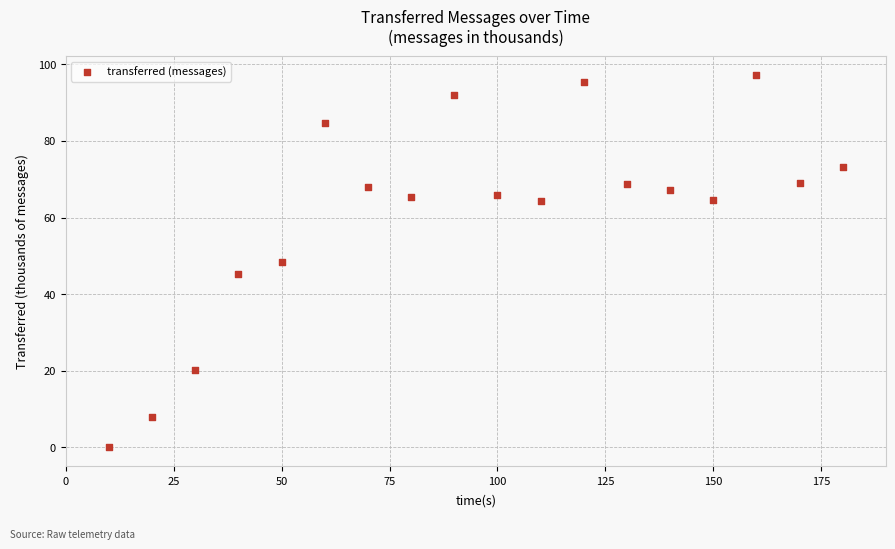

What is the range of X values (max minus min)?

170.0